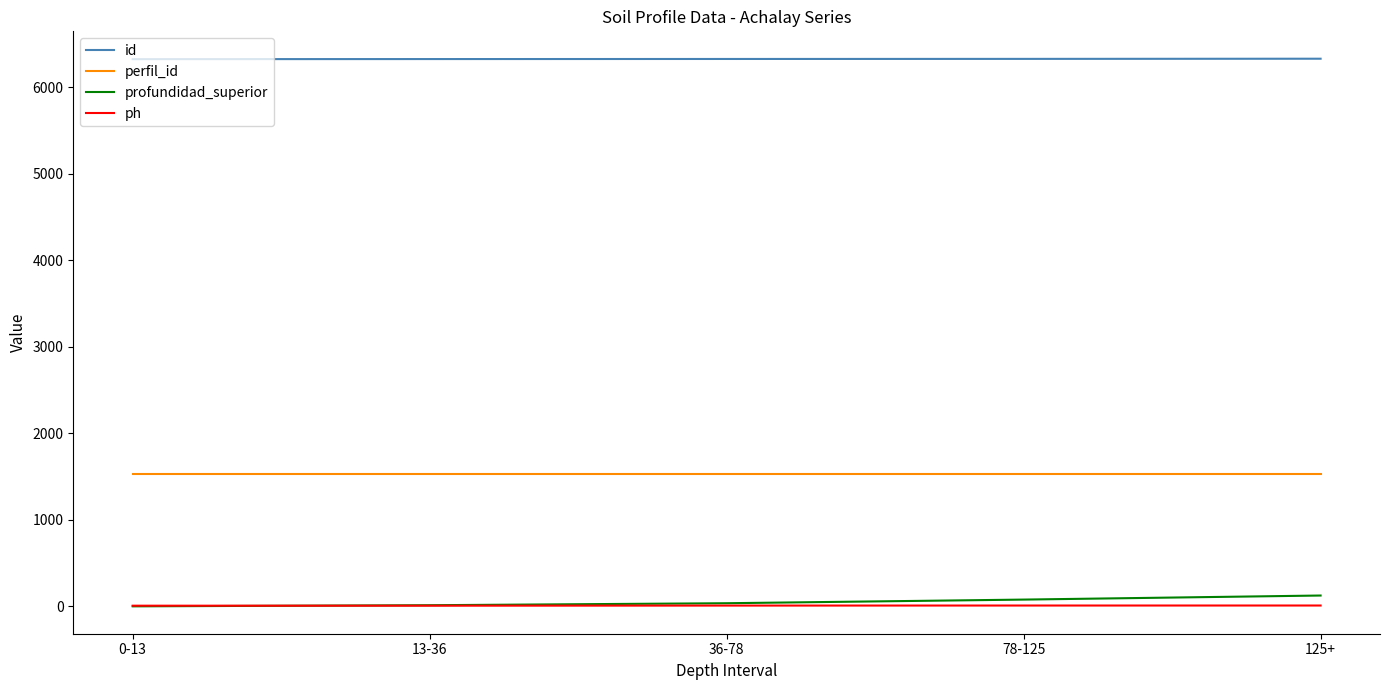

Which series has the widest spread of values?

profundidad_superior